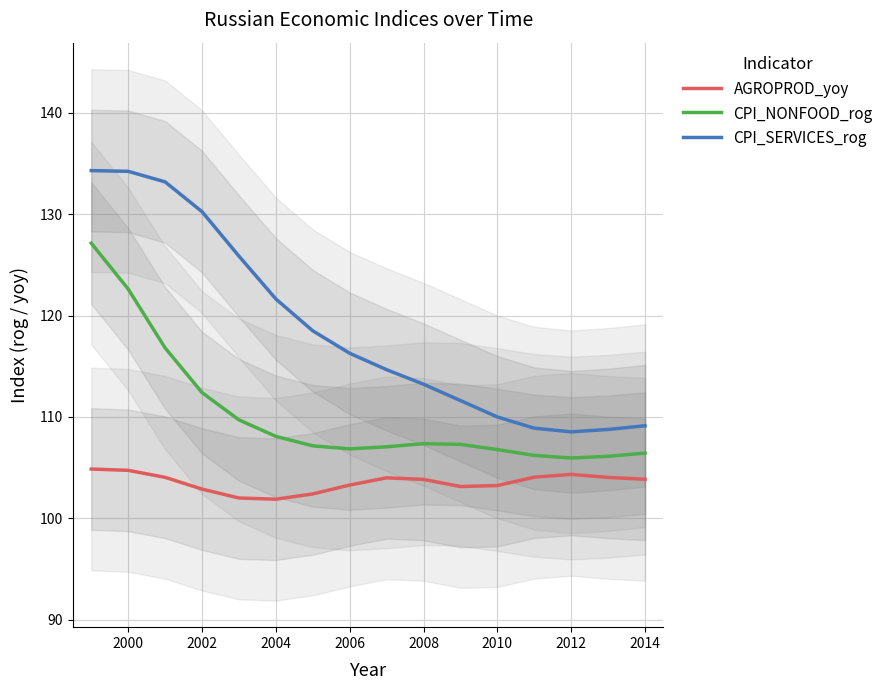

Where is CPI_SERVICES_rog nearest to the value 121?

2004